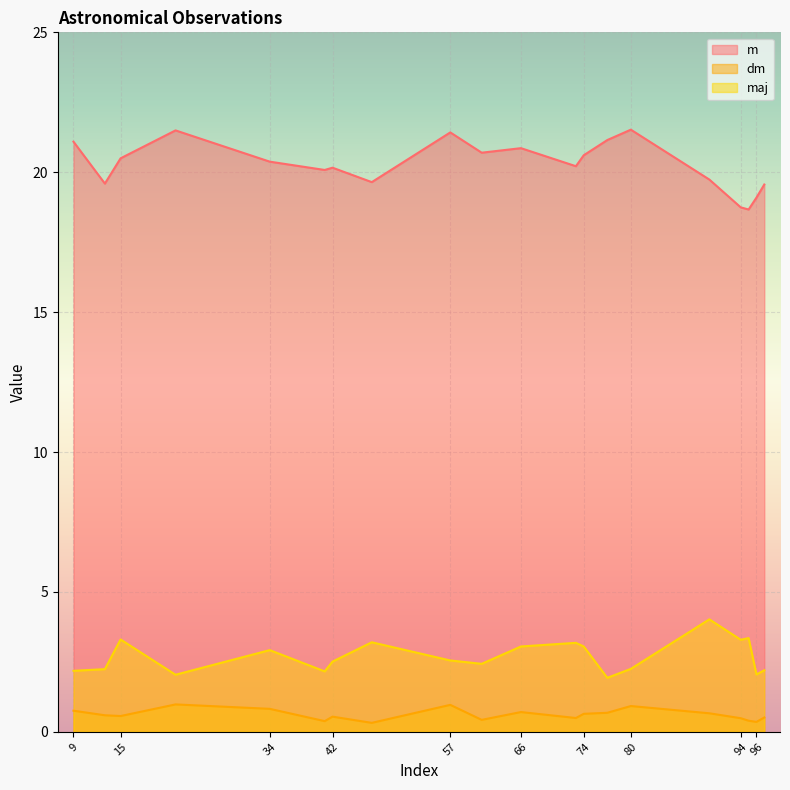

Which has a higher value, 22 or 77?

22